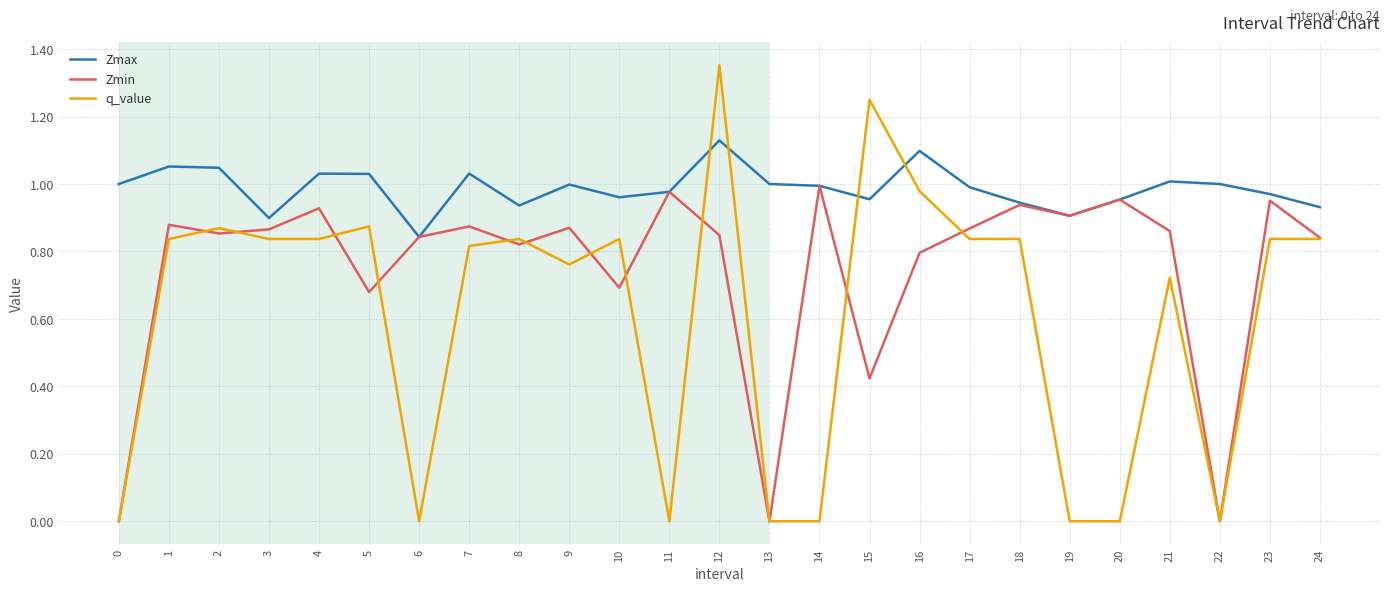

True or false: q_value and Zmin cross at least once.

True